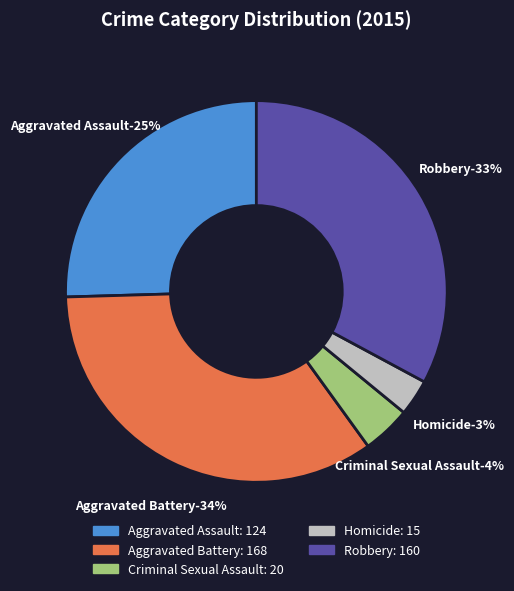

Count the number of slices in the pie.

5